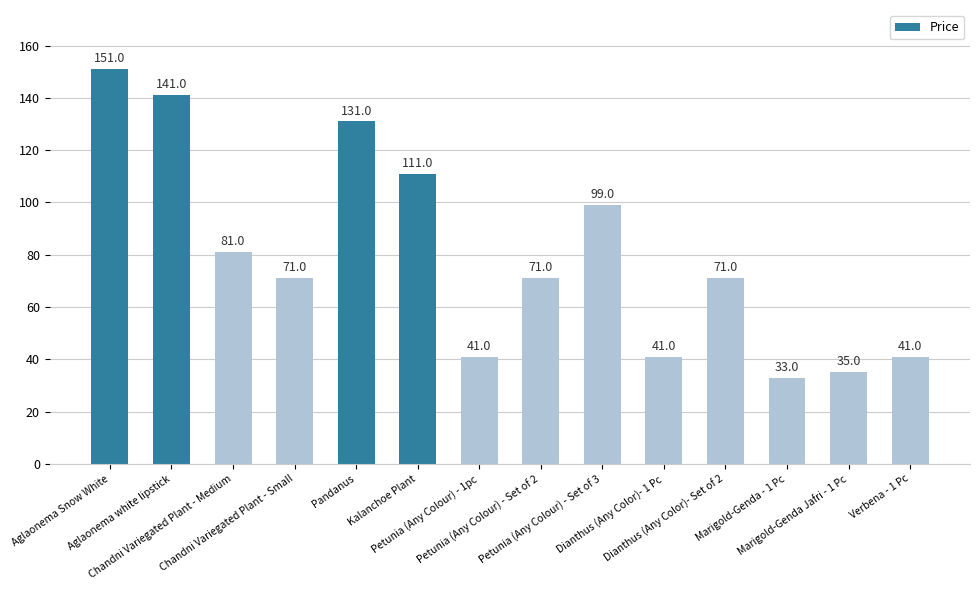

What is the average value?

80